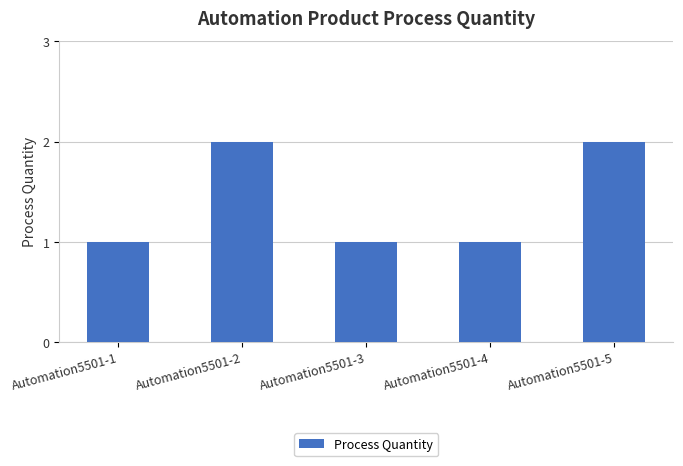

What is the sum of all values?

7